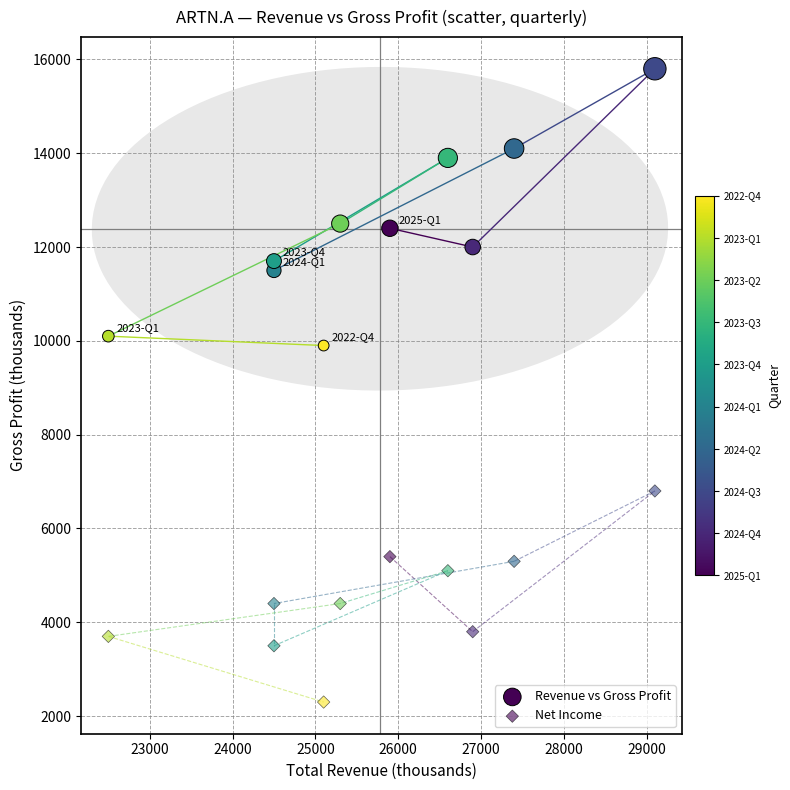

How many data points are displayed?

20